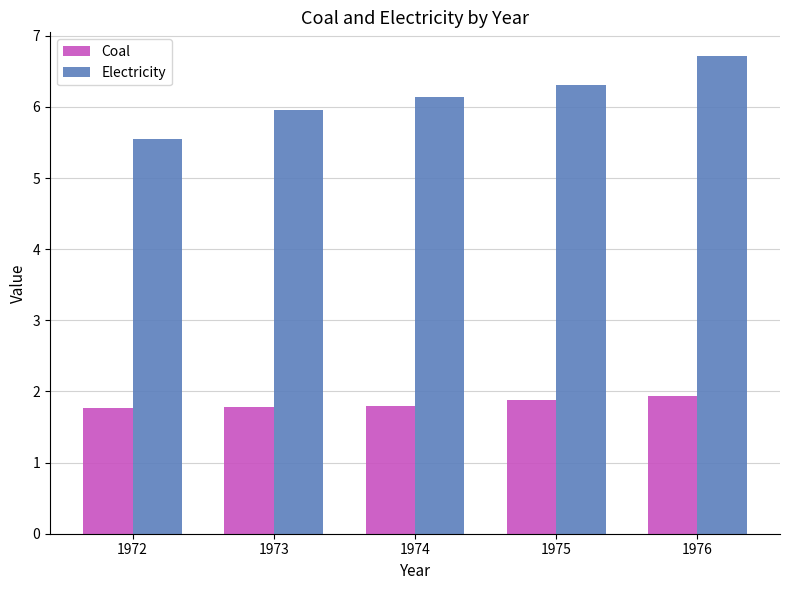

How many bars are there in total?

10